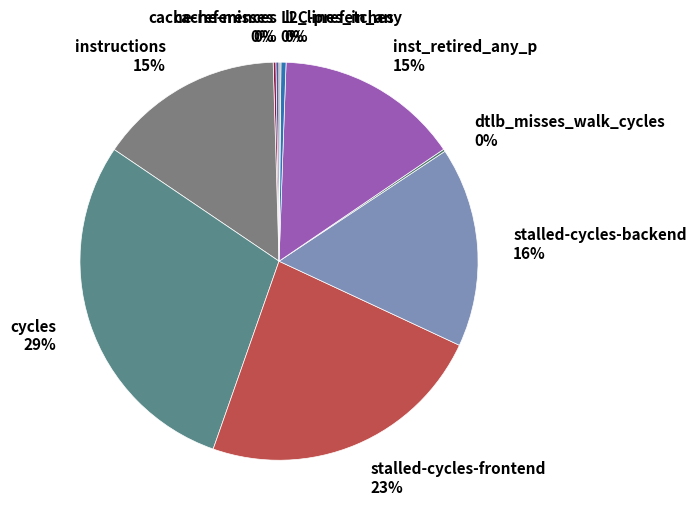

To the nearest percent, what is the average slice percentage?

10%